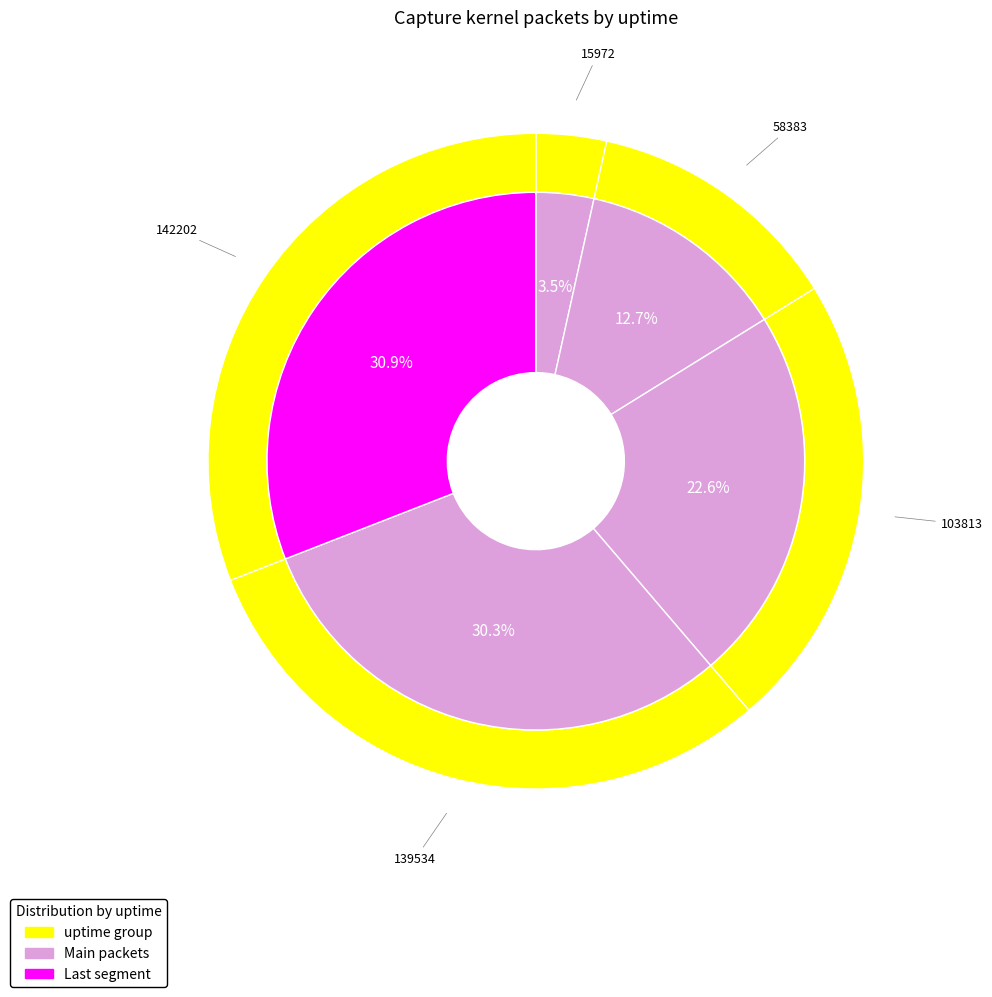

To the nearest percent, what is the difference between the largest and smallest slice percentages?

27%